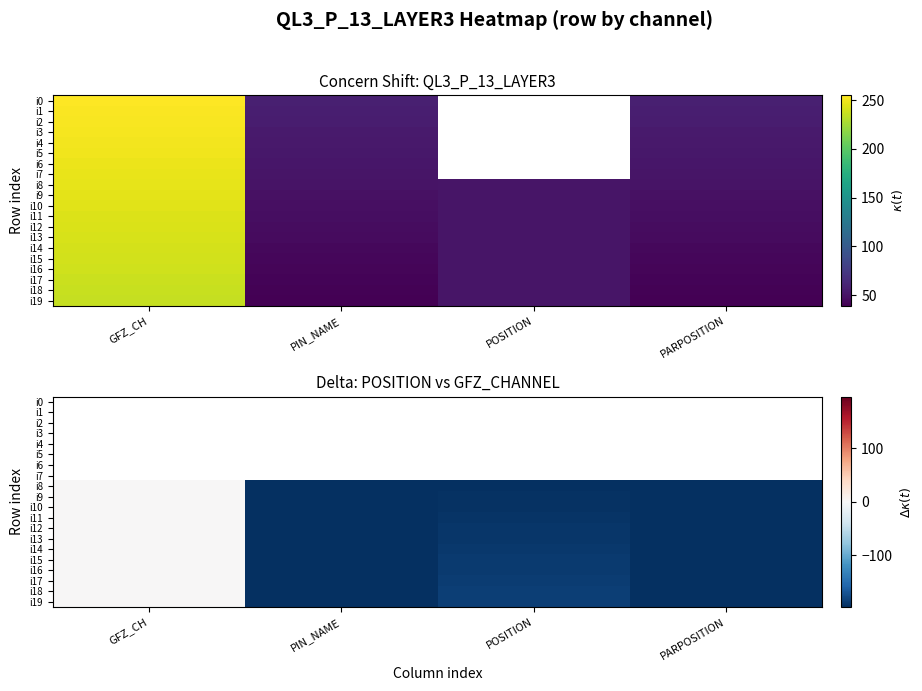

List the series in order of their peak value, highest first.

i0, i1, i2, i3, i4, i5, i6, i7, i8, i9, i10, i11, i12, i13, i14, i15, i16, i17, i18, i19